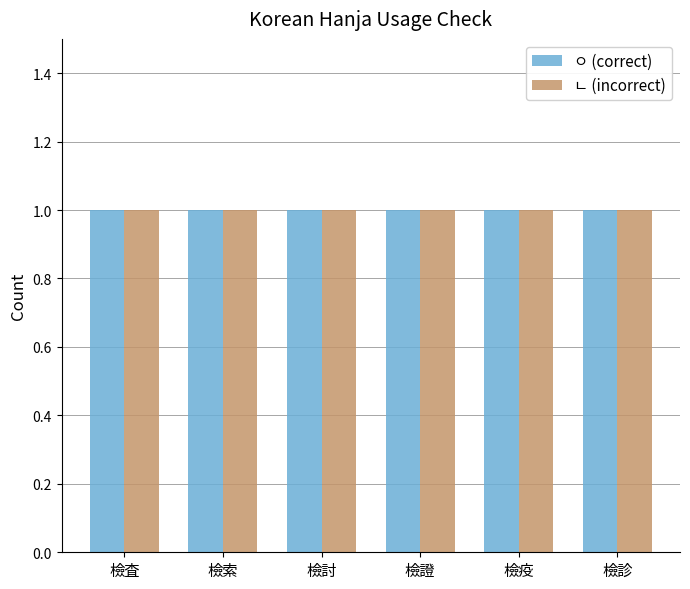

How many series are shown in this chart?

2